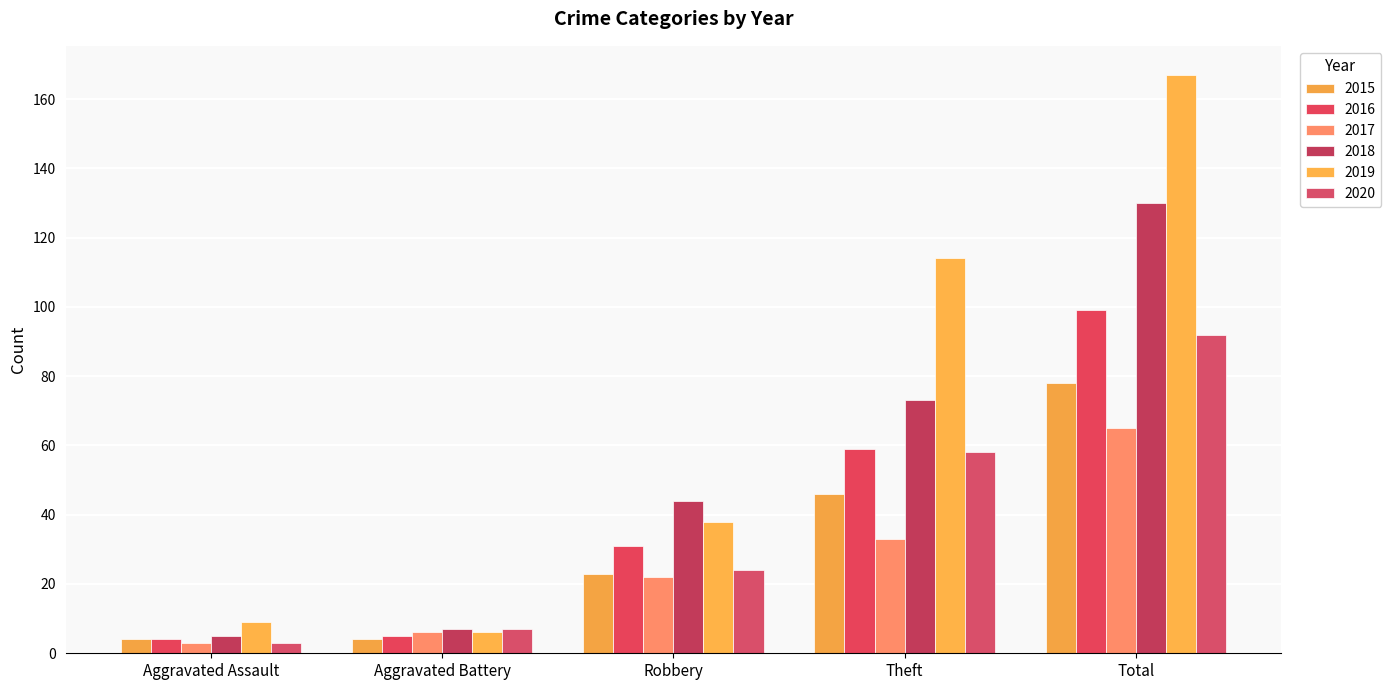

Which series has the largest range (max minus min)?

2019